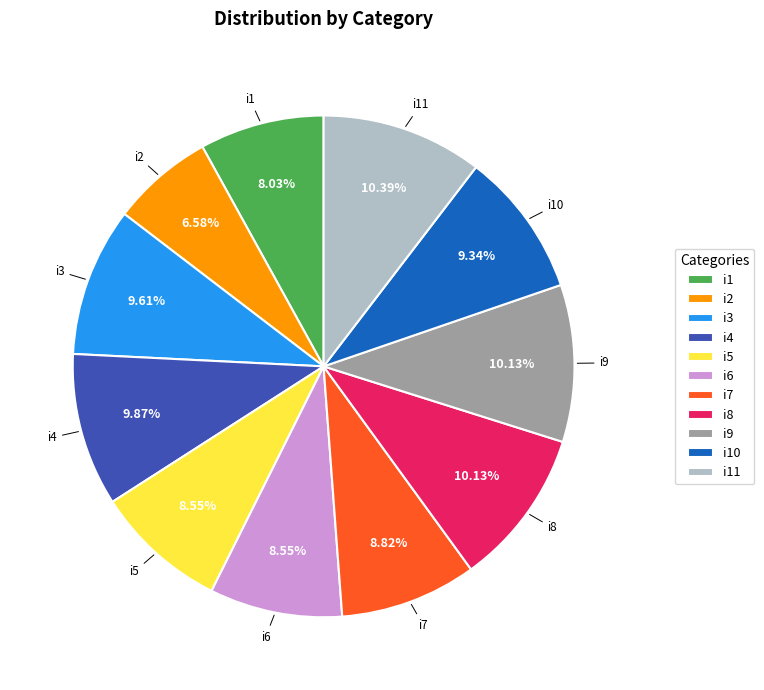

Do i11 and i3 together represent more than half of the pie?

No